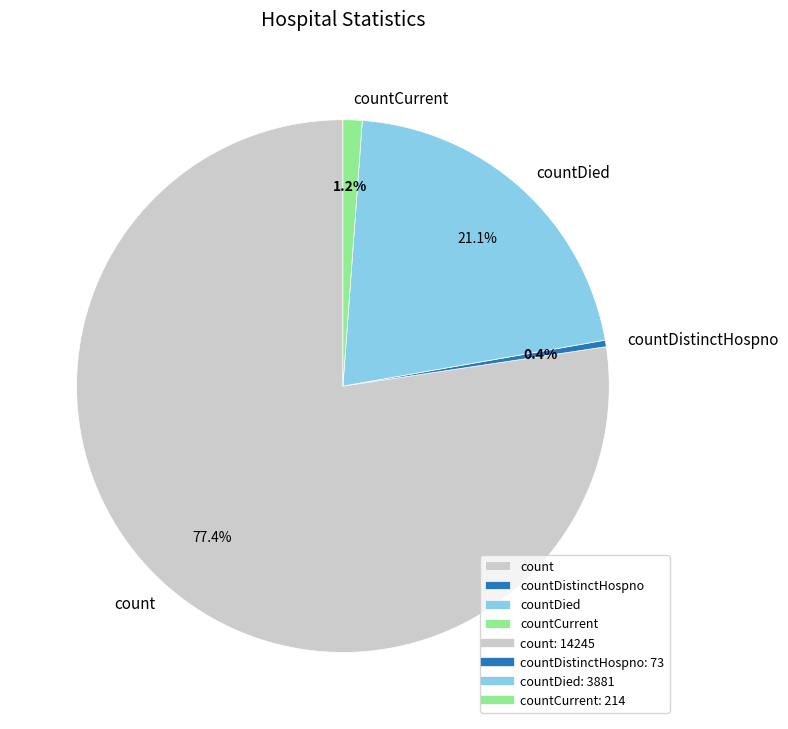

To the nearest percent, what percentage of the pie is countDied?

21%